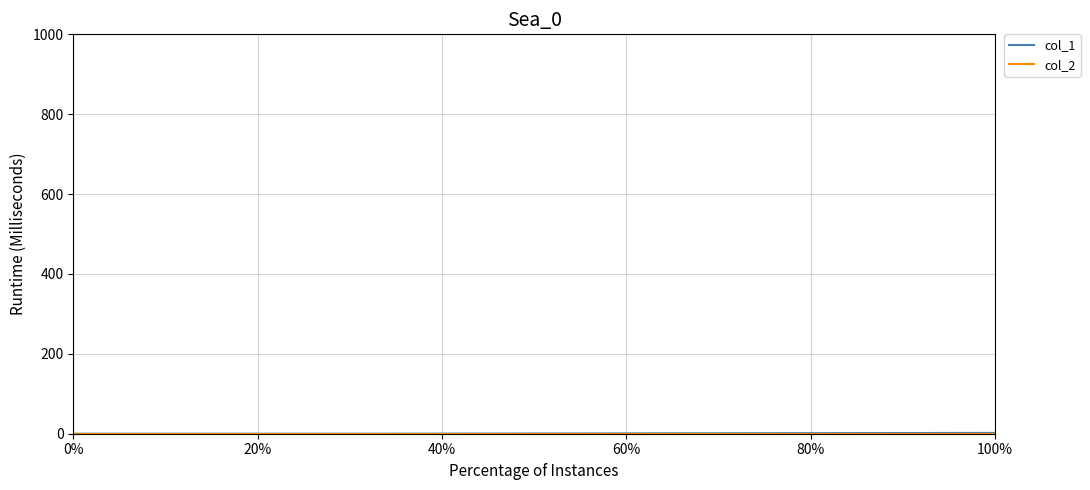

Count the number of data series in this chart.

2